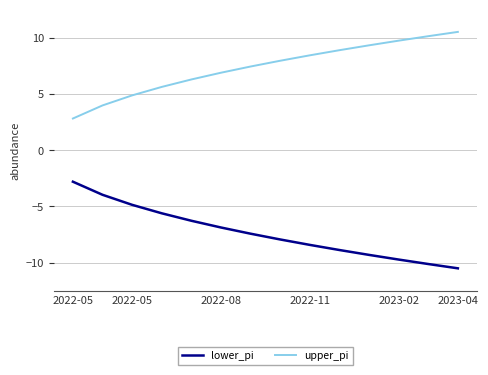

Rank the series by their average value, from lowest to highest.

lower_pi, upper_pi